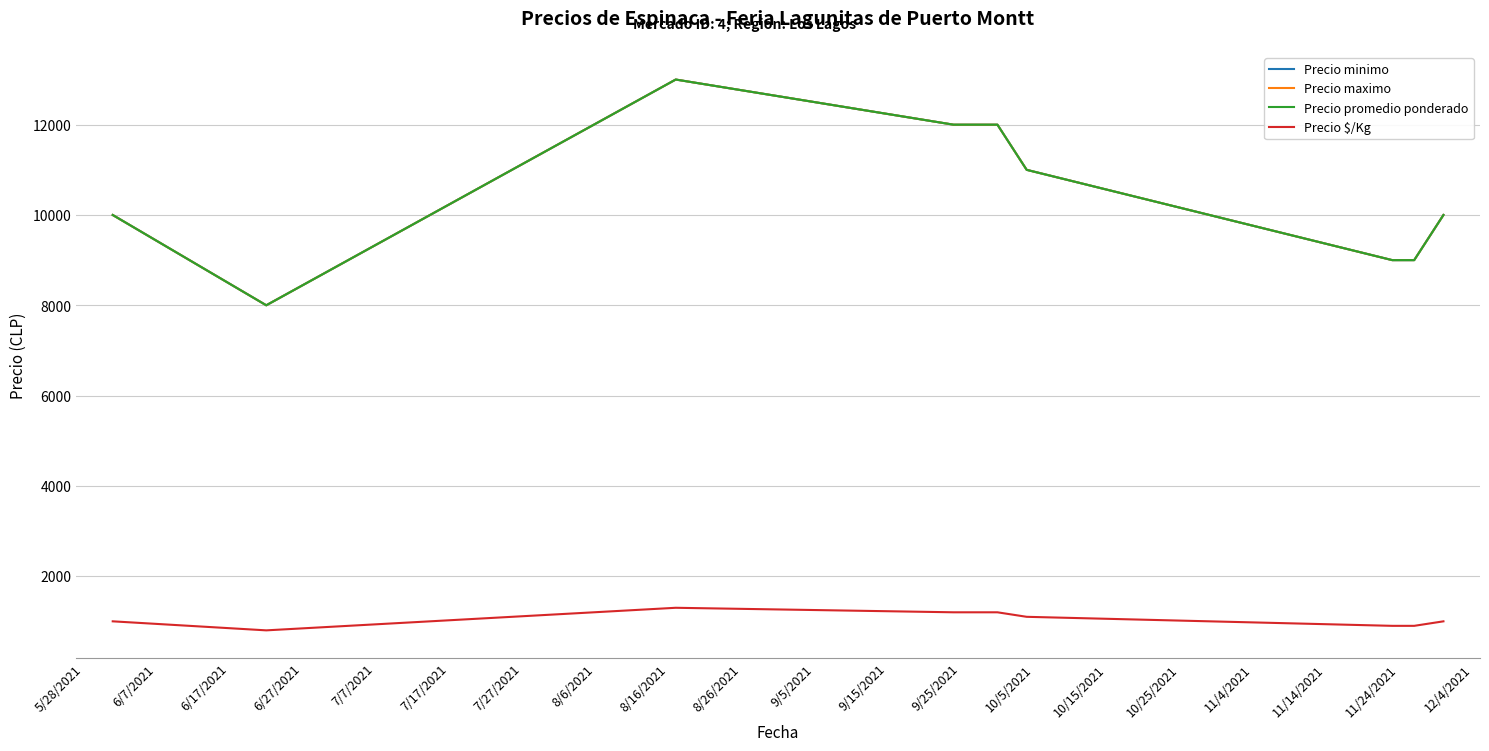

Reading left to right, transcribe all the data shown in this chart.

Precio minimo: 10000	8000	13000	12000	12000	11000	9000	9000	9000	10000
Precio maximo: 10000	8000	13000	12000	12000	11000	9000	9000	9000	10000
Precio promedio ponderado: 10000	8000	13000	12000	12000	11000	9000	9000	9000	10000
Precio $/Kg: 1000	800	1300	1200	1200	1100	900	900	900	1000